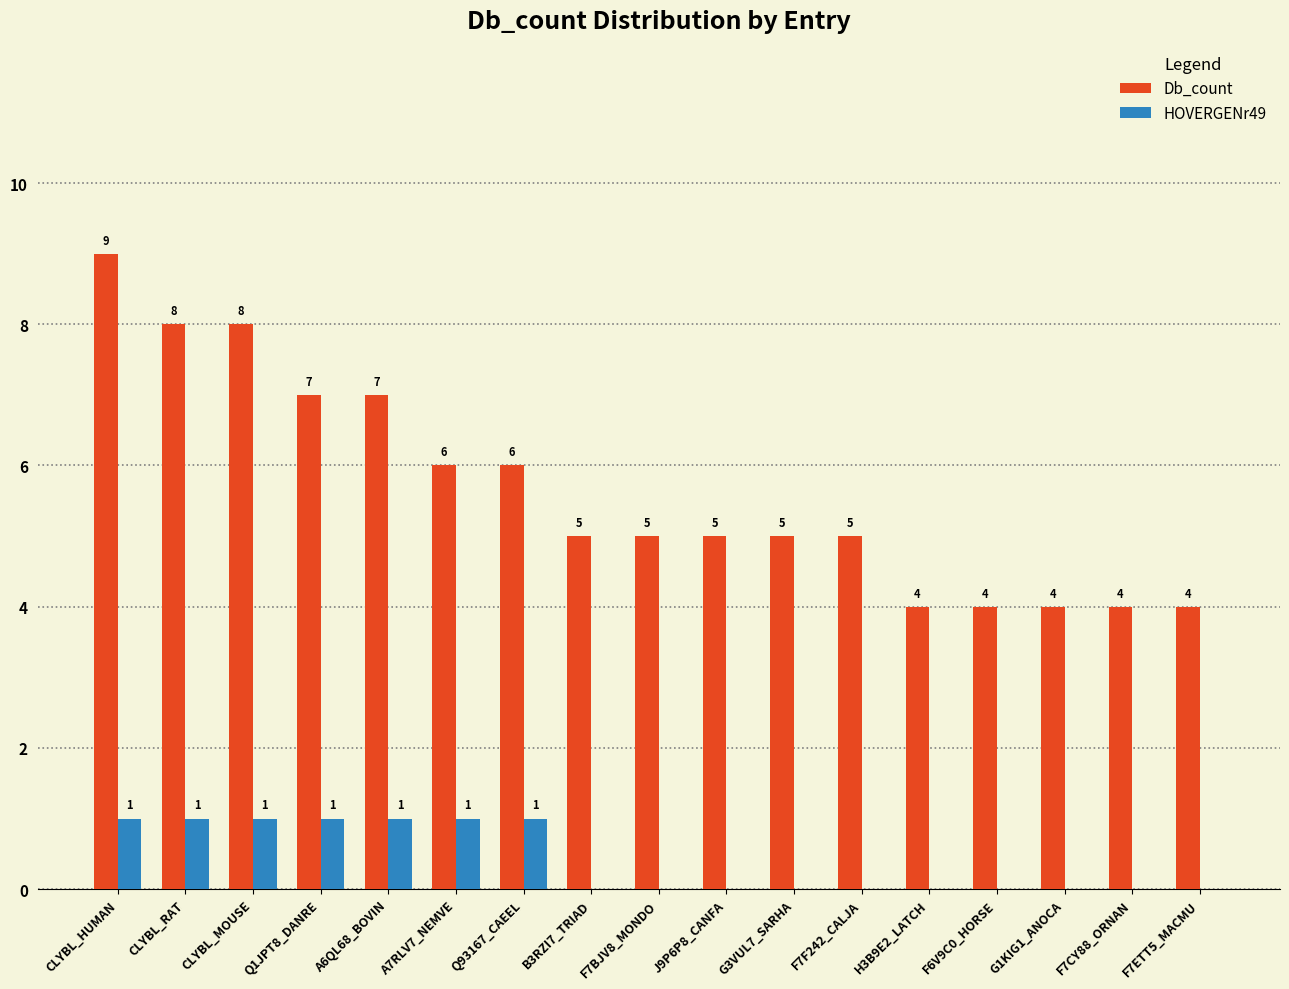

The Db_count series shows 4 at G1KIG1_ANOCA. True or false?

True